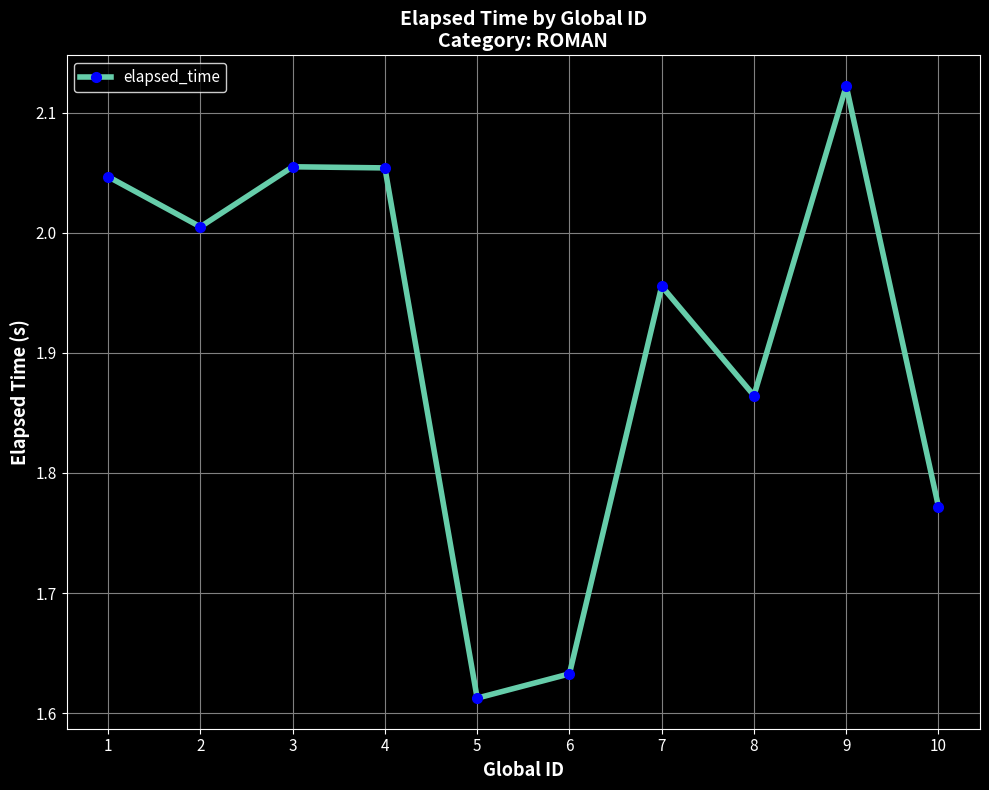

The value at 9 is 1.2. True or false?

False